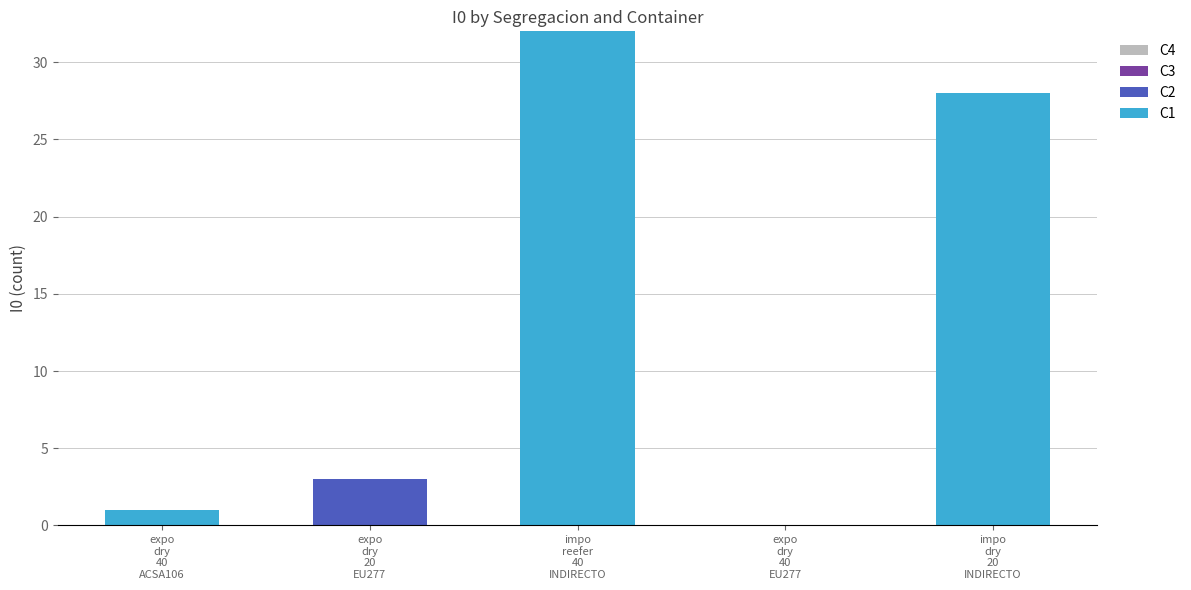

Count the number of categories in the chart.

5